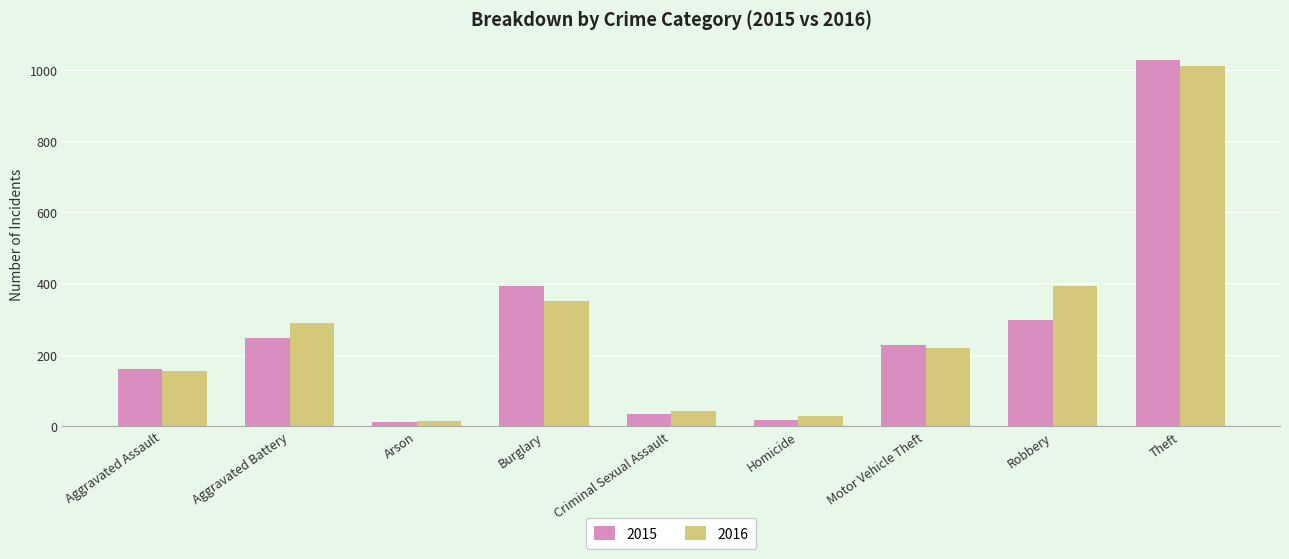

Count the number of categories in the chart.

9